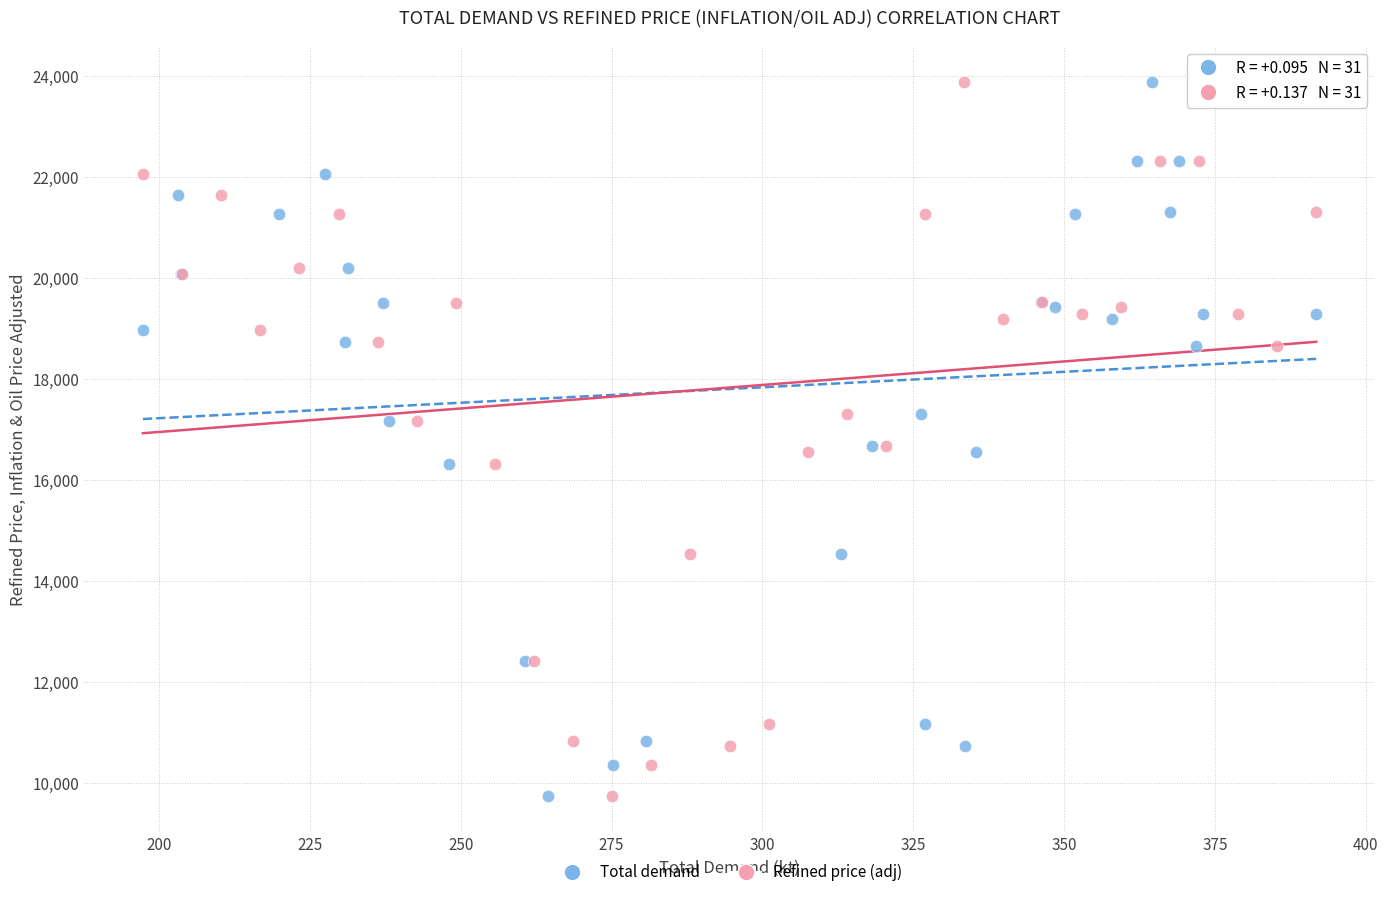

What are all the series names shown in the legend?

Total demand, Refined price (adj)